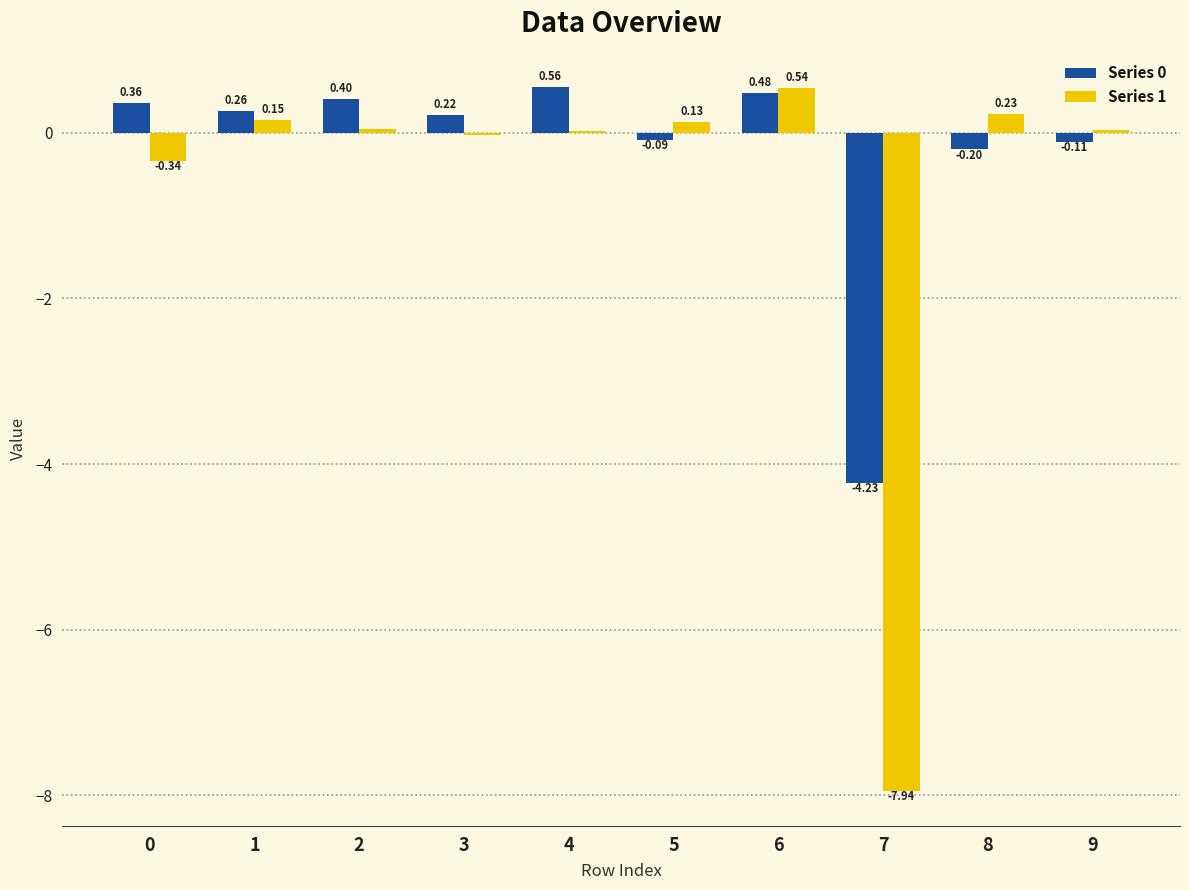

What is the sum of the Series 0 values at 7 and 3?

-4.0